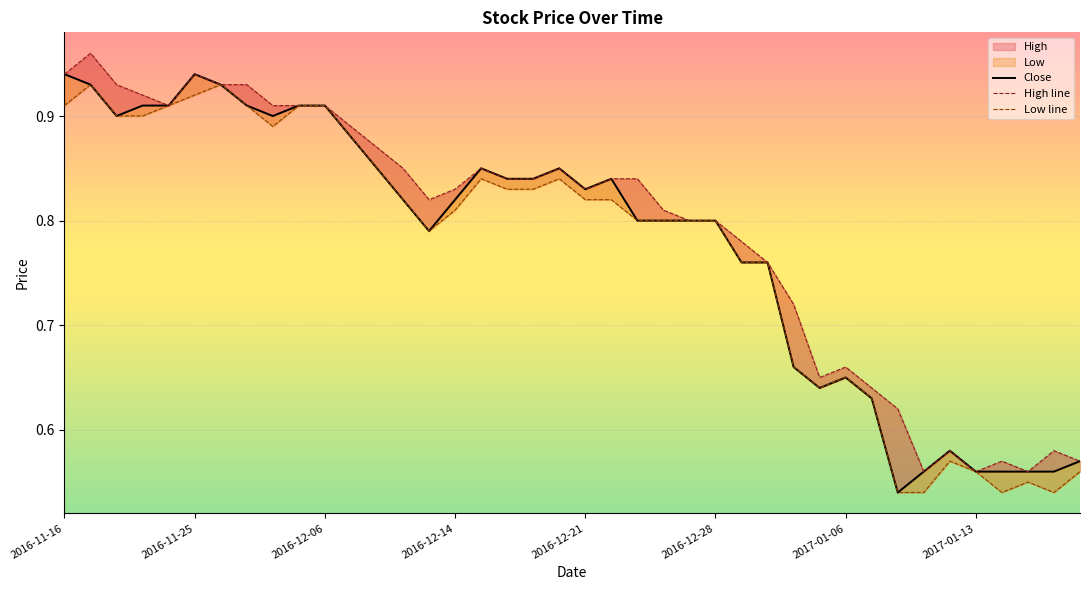

Is this an area chart (filled region under the line)?

No